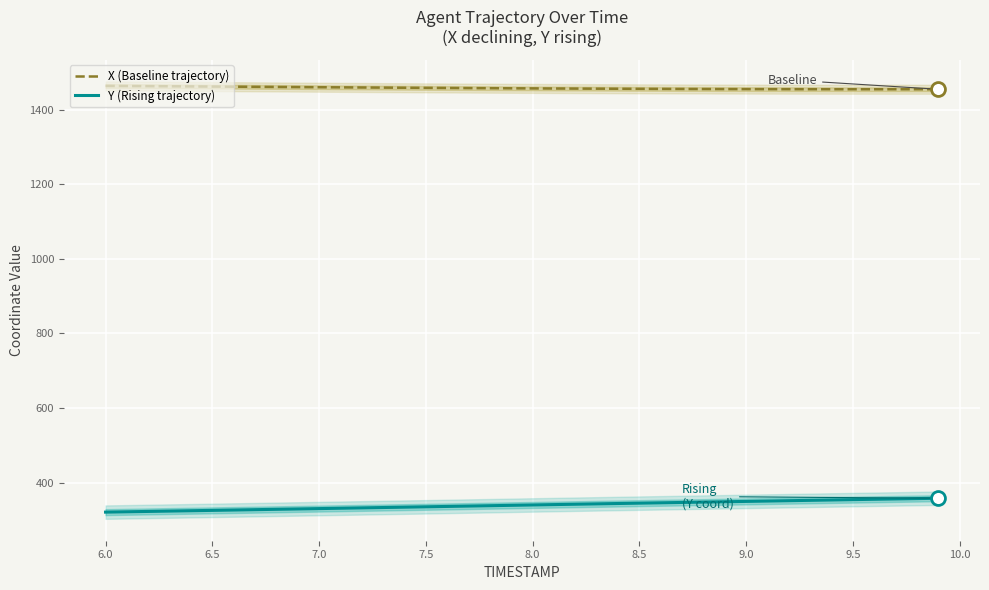

True or false: Y (Rising trajectory) and X (Baseline trajectory) intersect in this chart.

False